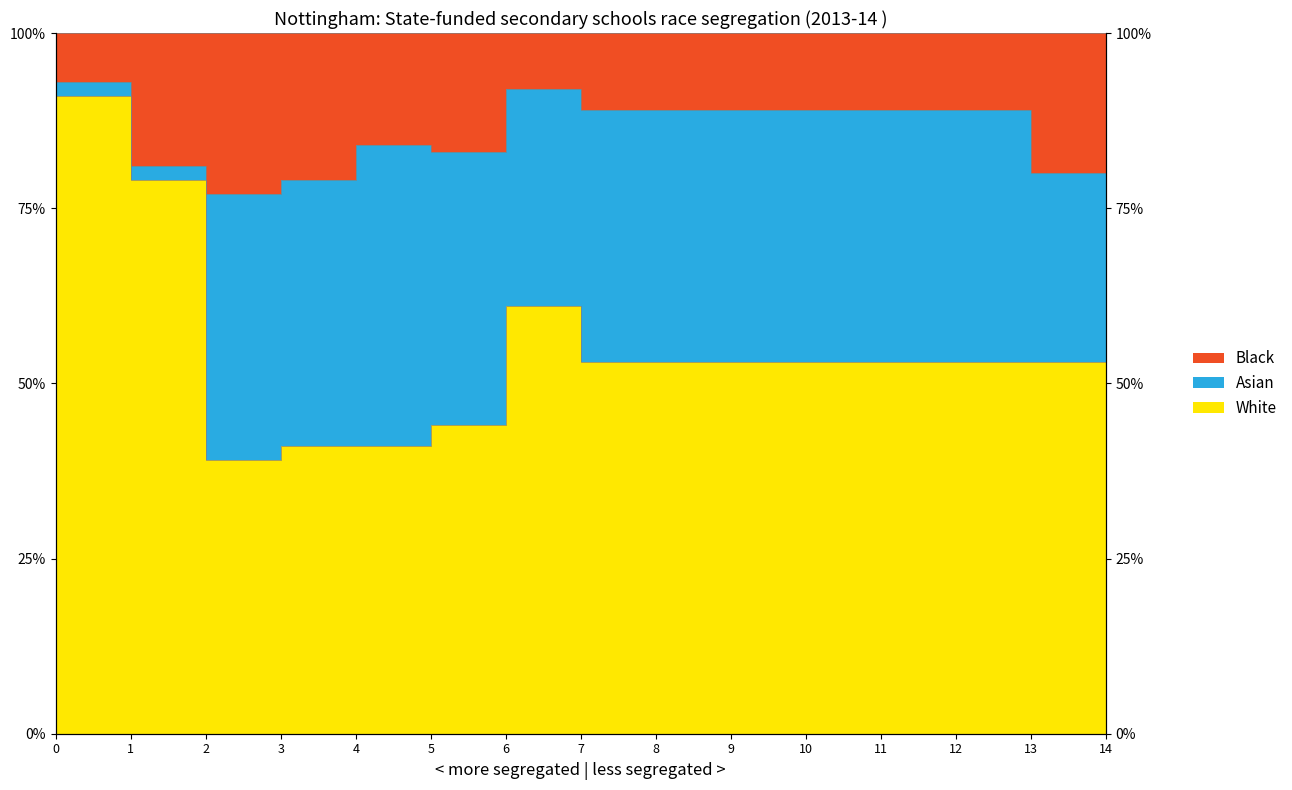

What is the difference between the Black values at 1 and 0?

12